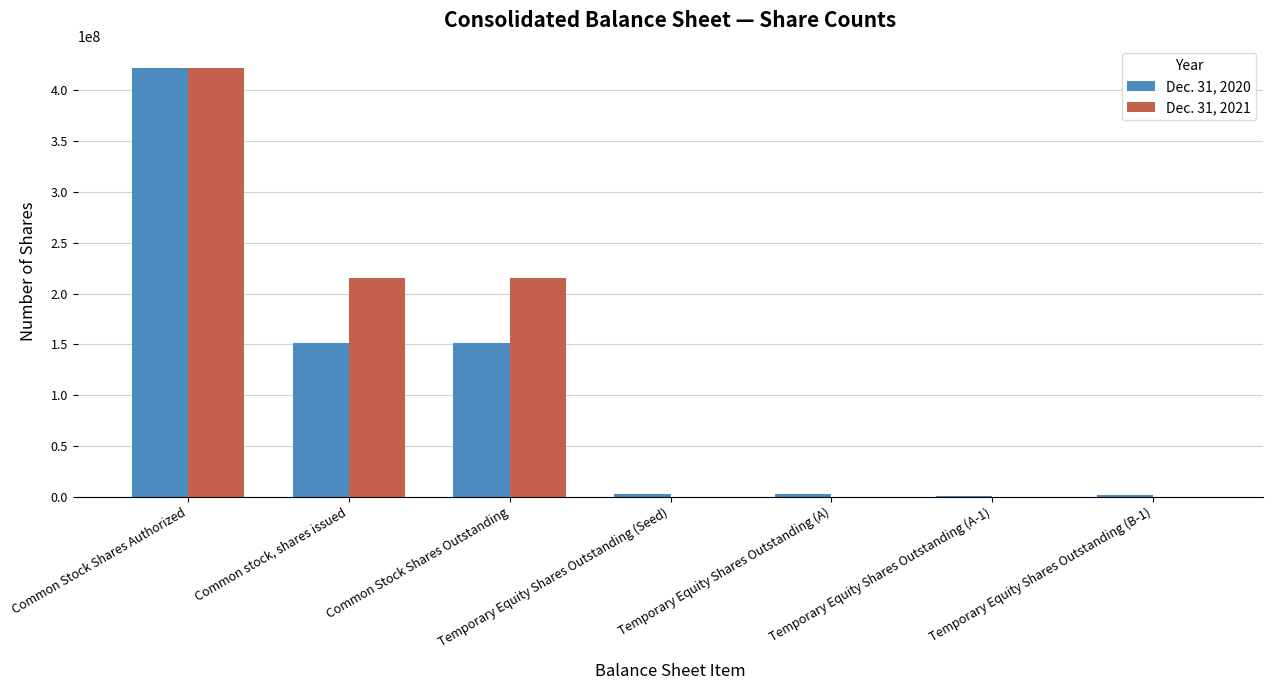

At which category is the sum across all series the highest?

Common Stock Shares Authorized